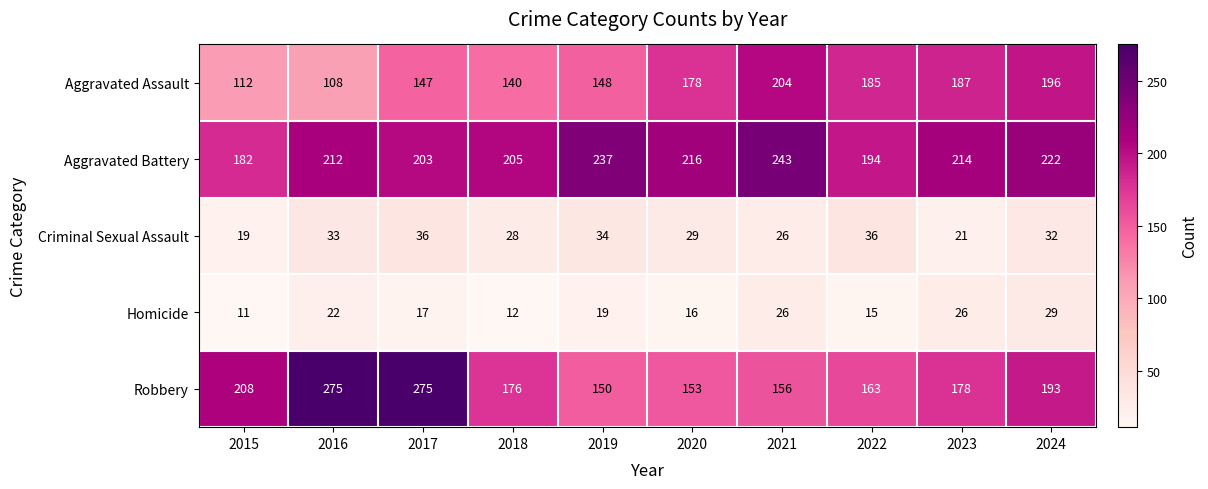

Between 2017 and 2018, which series saw the biggest shift?

Robbery